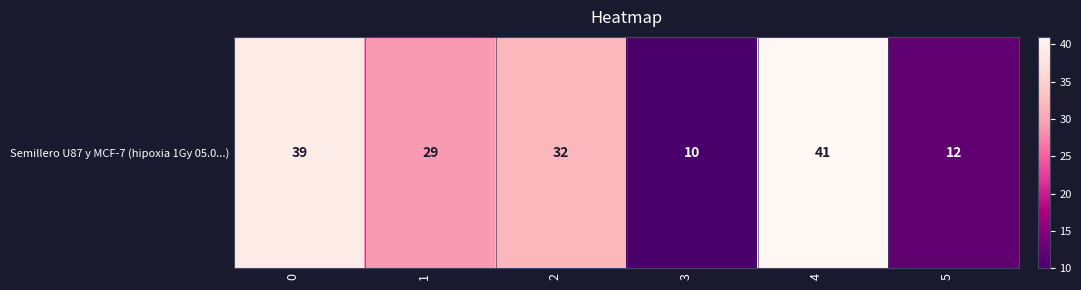

List the labels in order of value, largest first.

4, 0, 2, 1, 5, 3